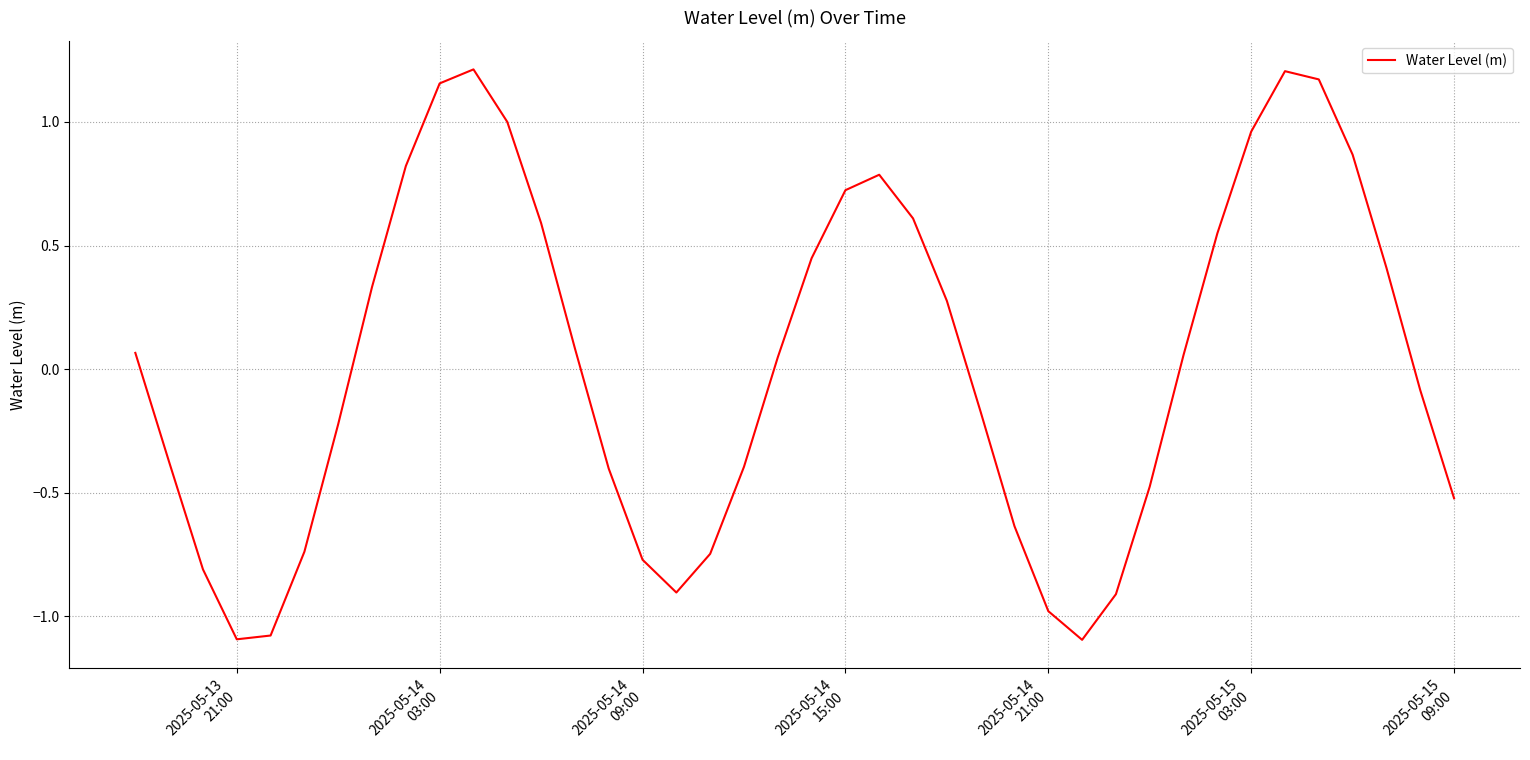

What is the difference between the maximum and minimum values?

2.3